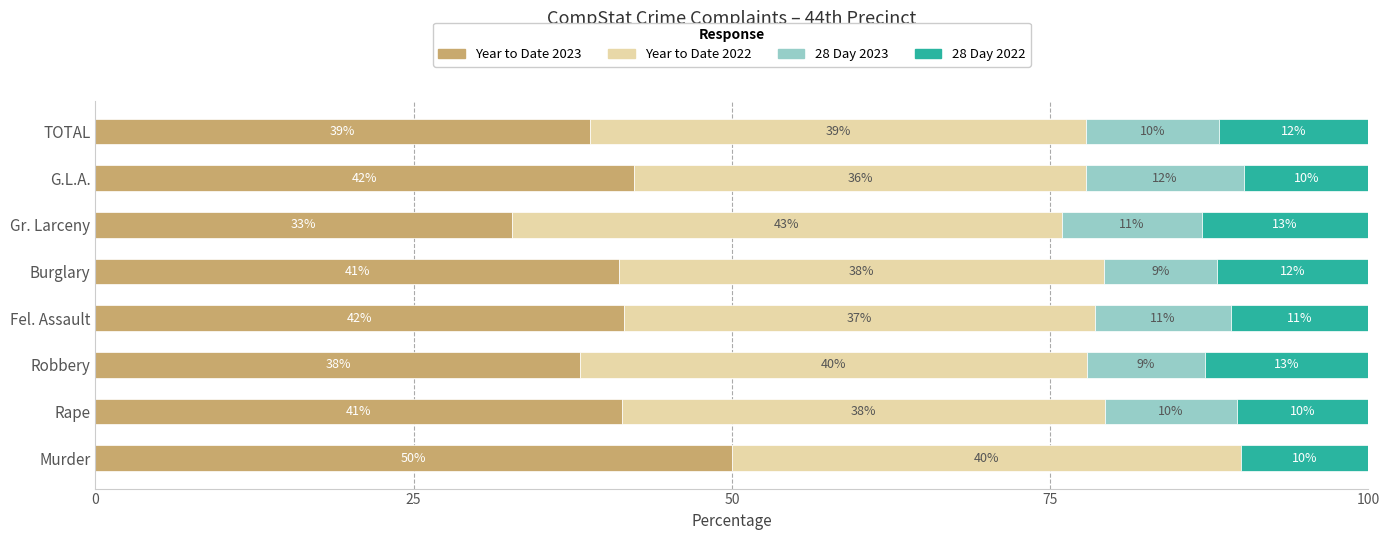

Which category has the highest value in the Year to Date 2023 series?

Murder